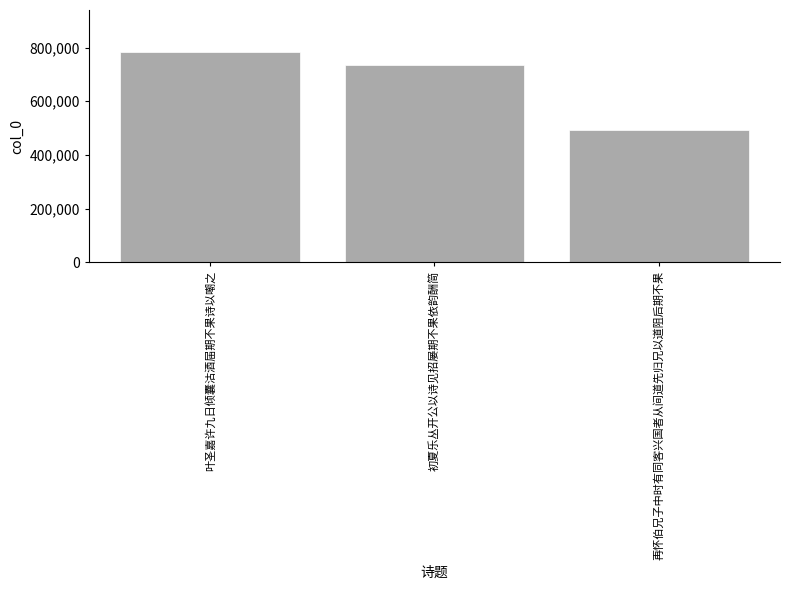

Are the bars horizontal?

No